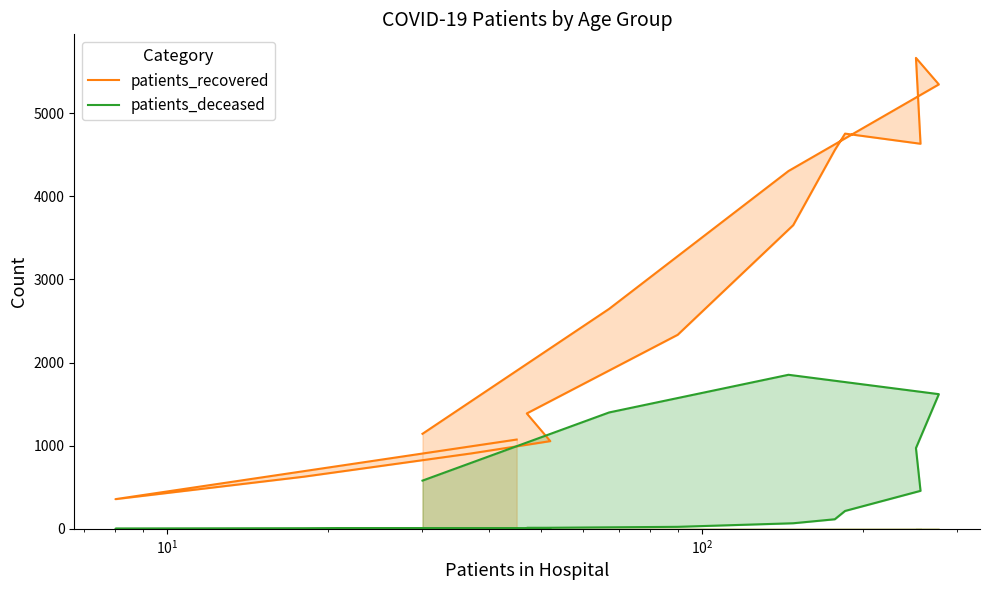

List the series in order of their overall mean, lowest first.

patients_deceased, patients_recovered